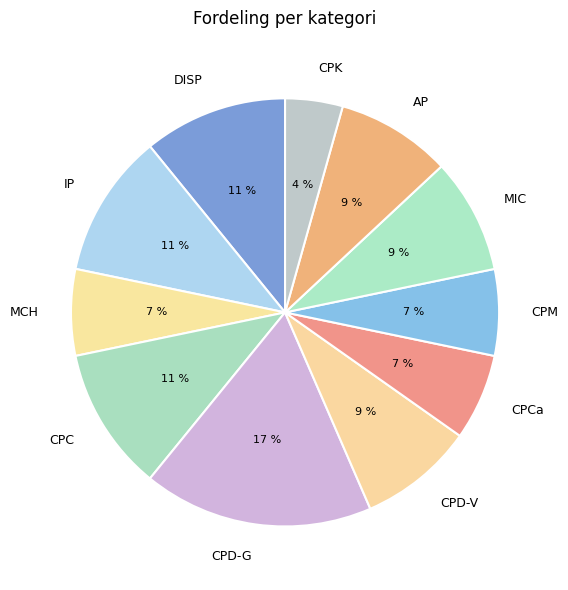

To the nearest percent, what is the average slice percentage?

9%